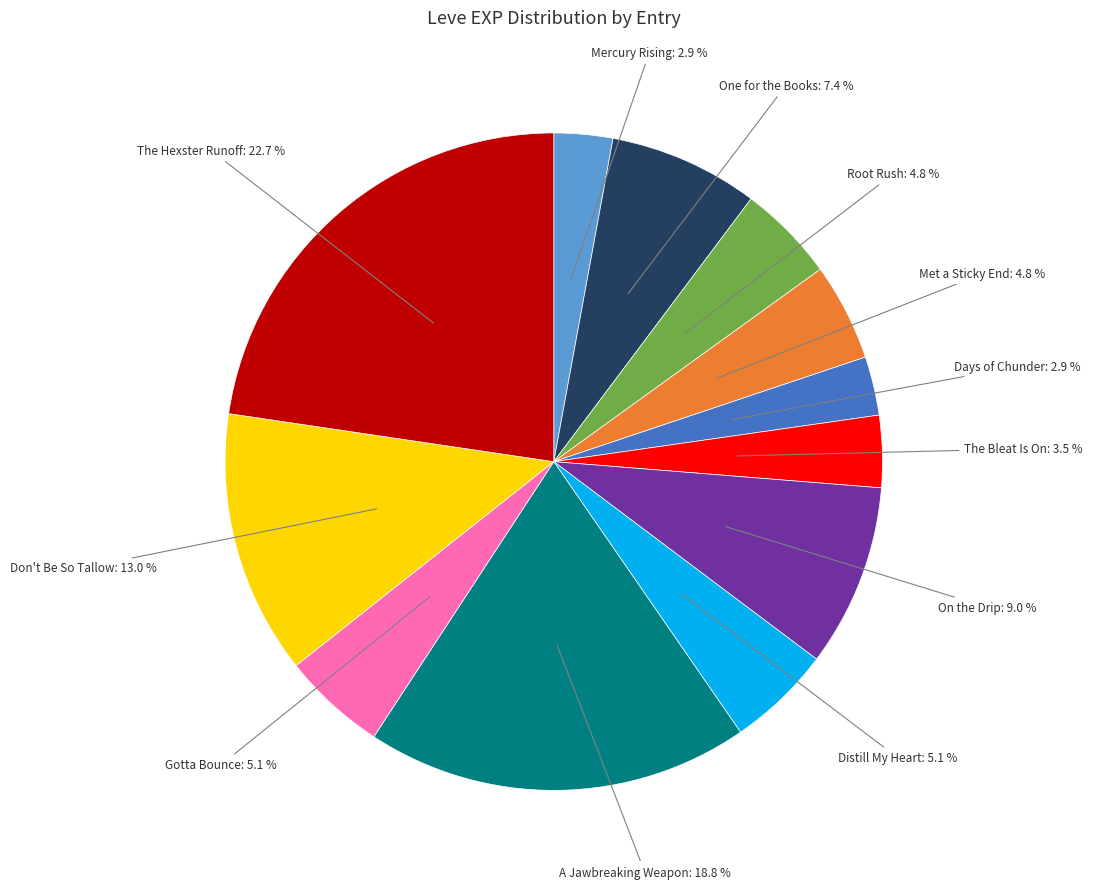

True or false: Days of Chunder accounts for 3% of the total.

True